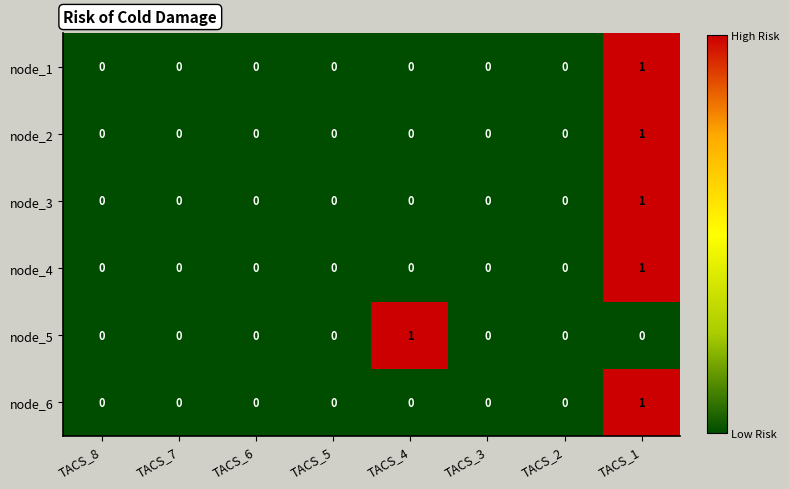

The node_6 series shows 1 at TACS_1. True or false?

True